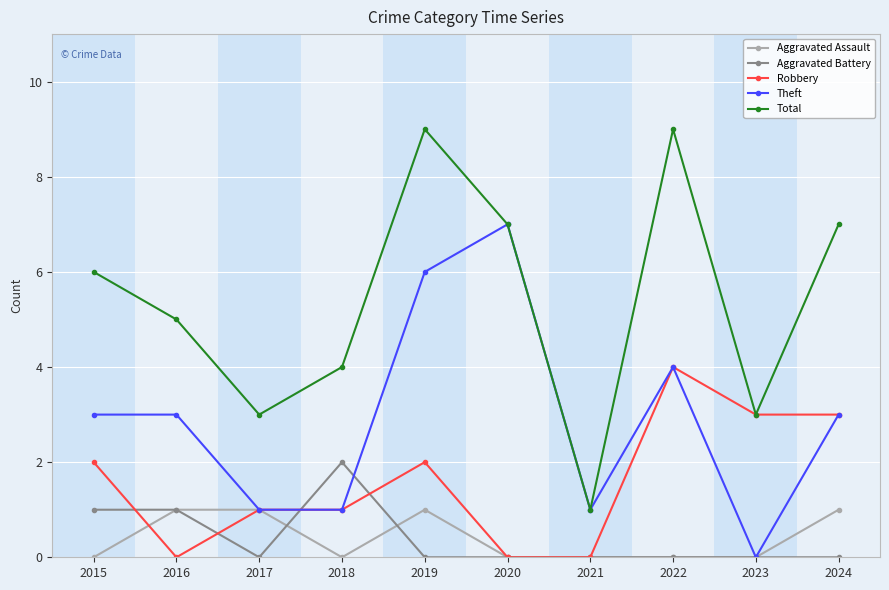

The Robbery series shows 3 at 2019. True or false?

False